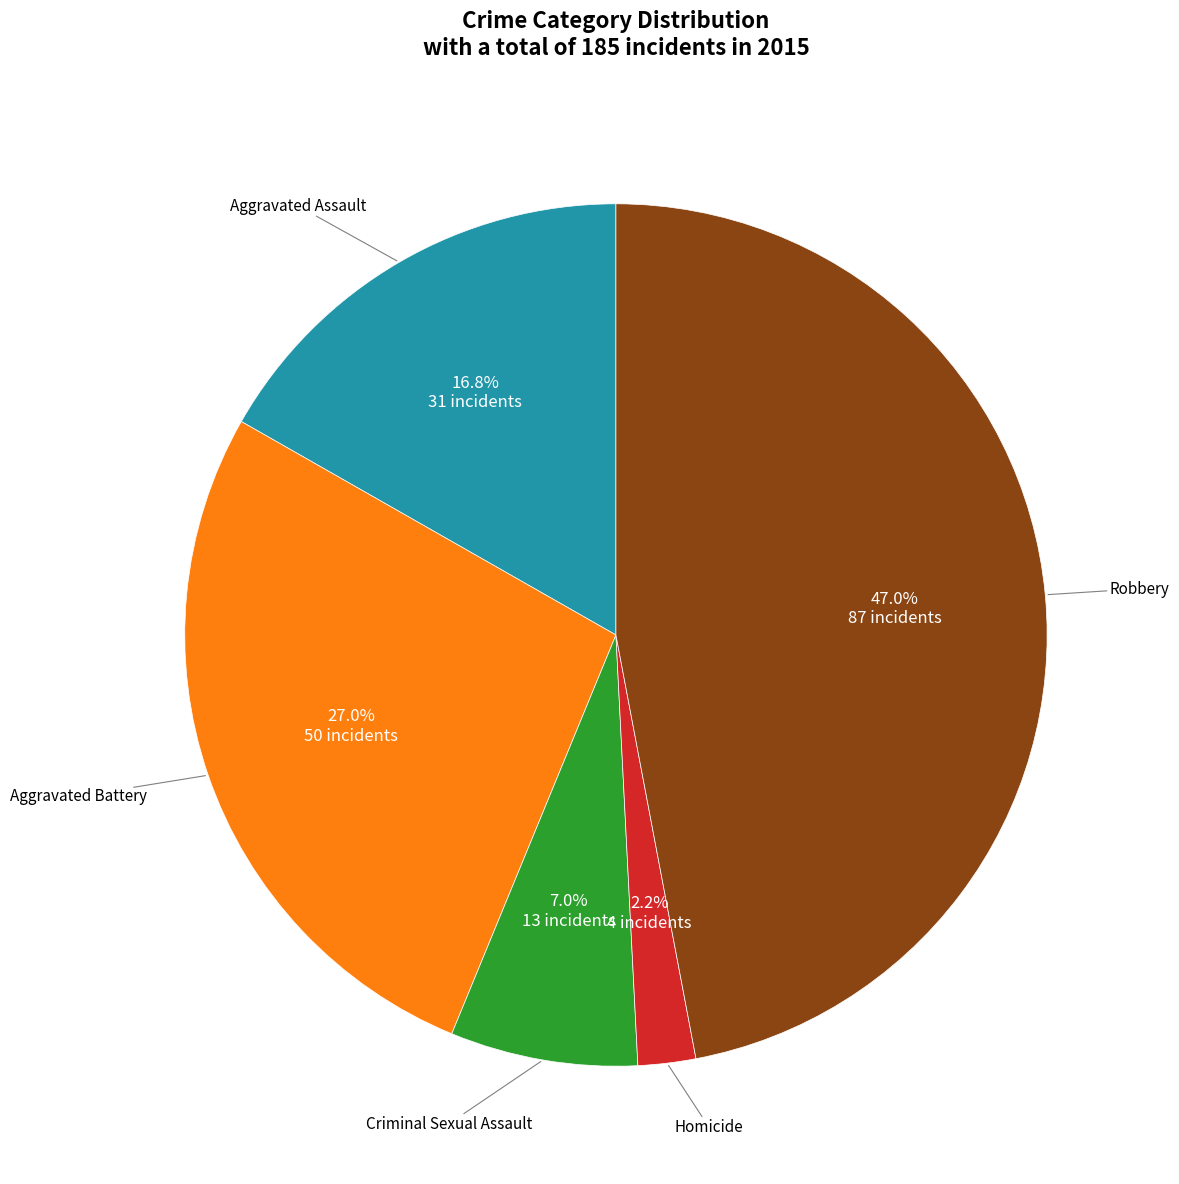

Is there any slice that represents more than half of the pie?

No